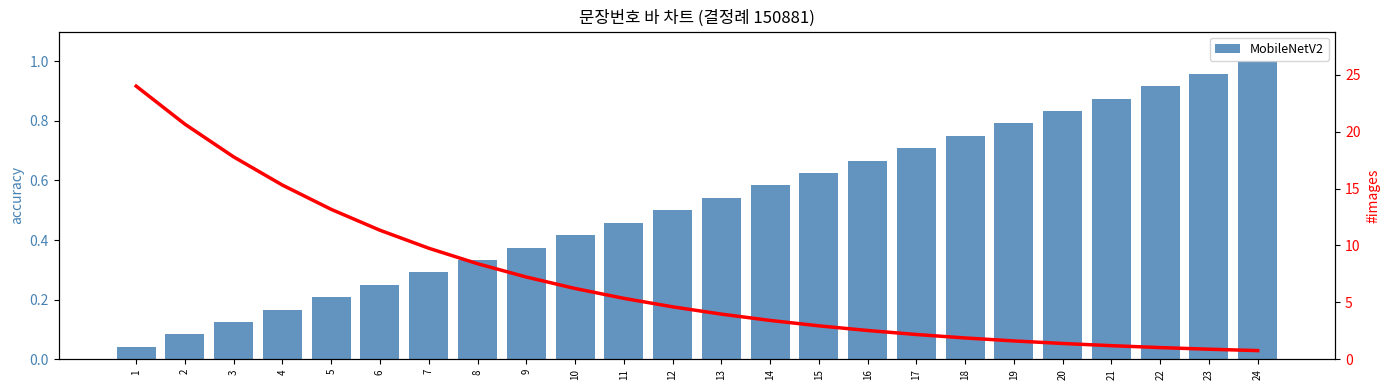

What is the approximate value at 17?

0.7